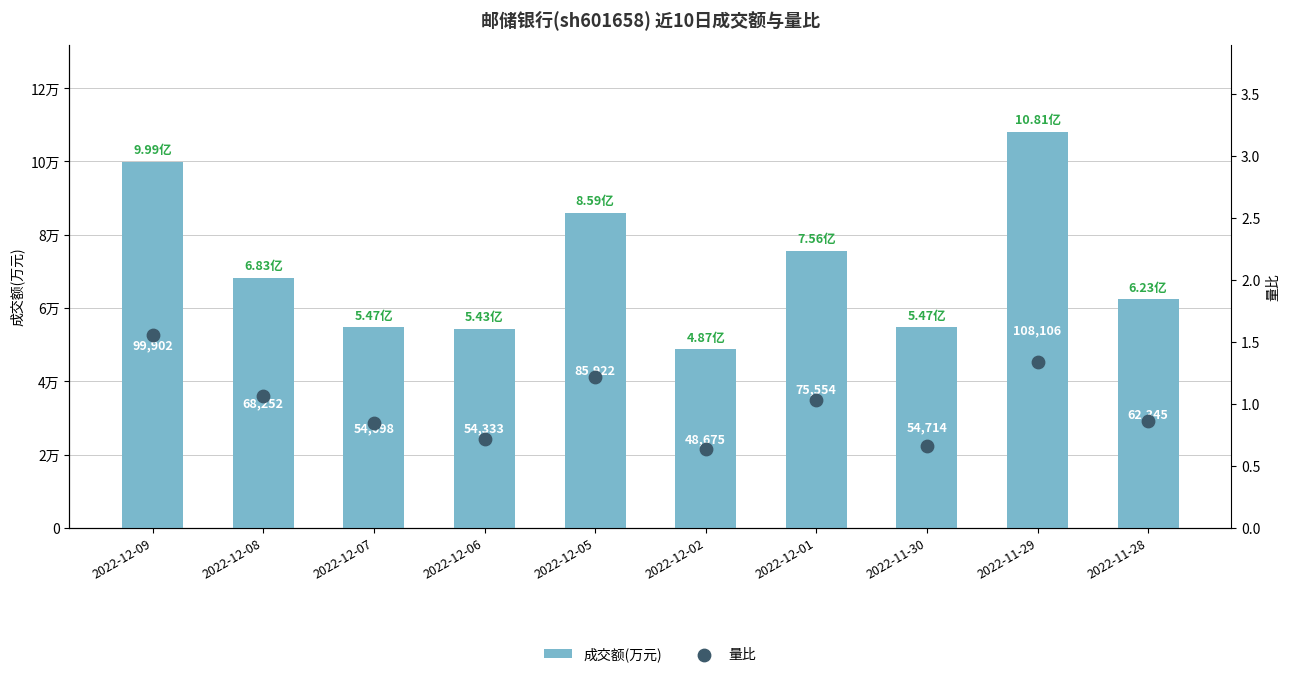

What are all the series names shown in the legend?

成交额(万元), 量比